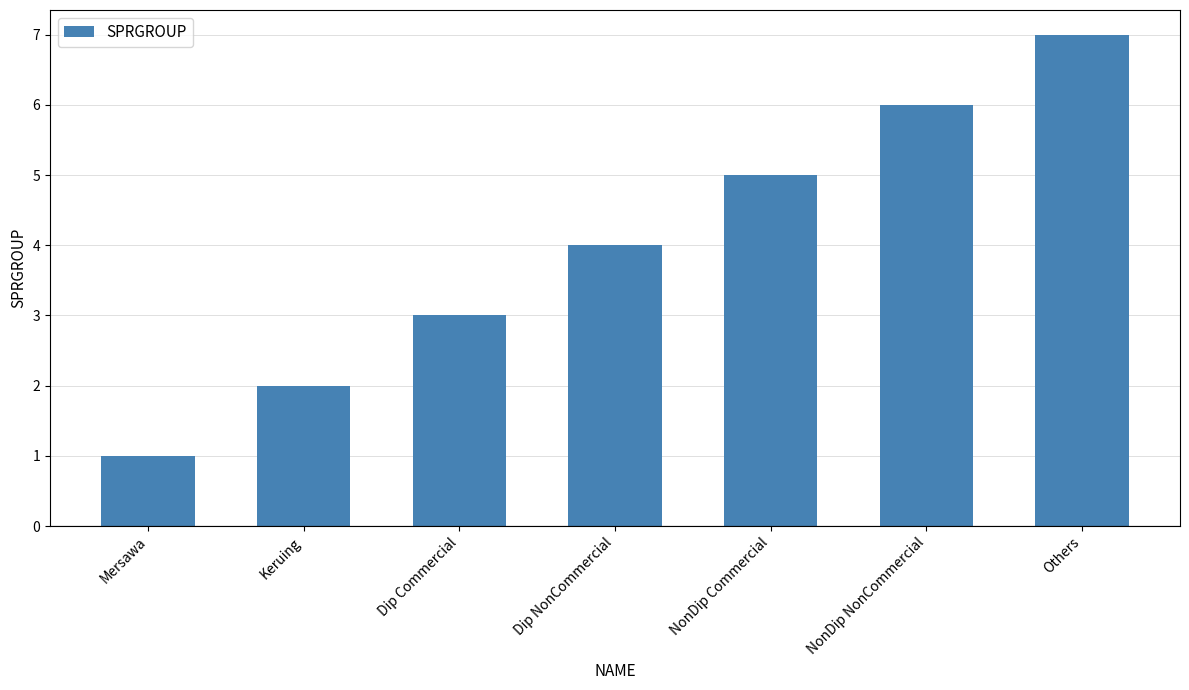

Rank the categories by value from lowest to highest.

Mersawa, Keruing, Dip Commercial, Dip NonCommercial, NonDip Commercial, NonDip NonCommercial, Others